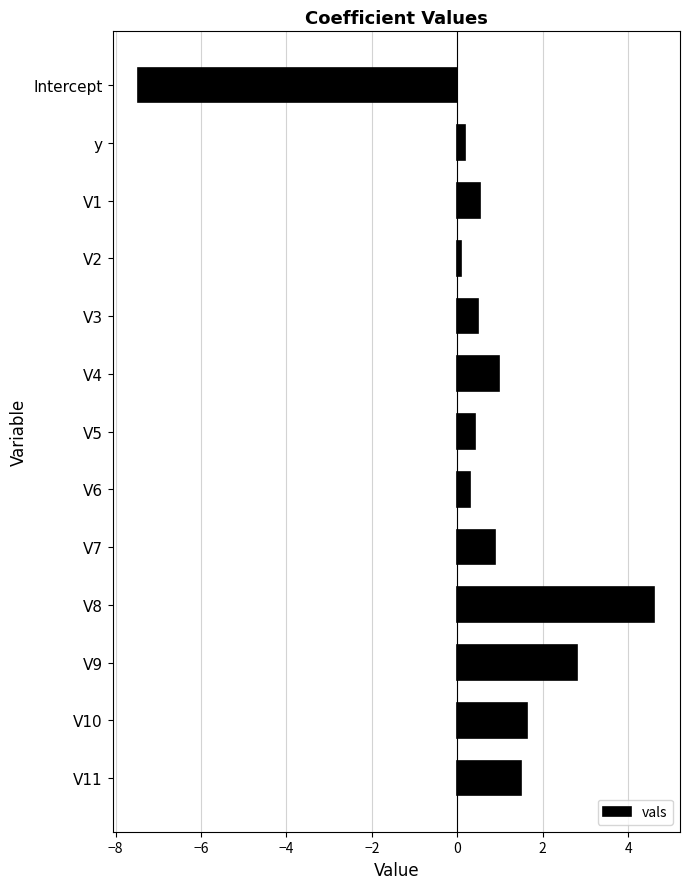

Reading top to bottom, transcribe all the data shown in this chart.

-7.5	0.2	0.5	0.1	0.5	1.0	0.4	0.3	0.9	4.6	2.8	1.6	1.5